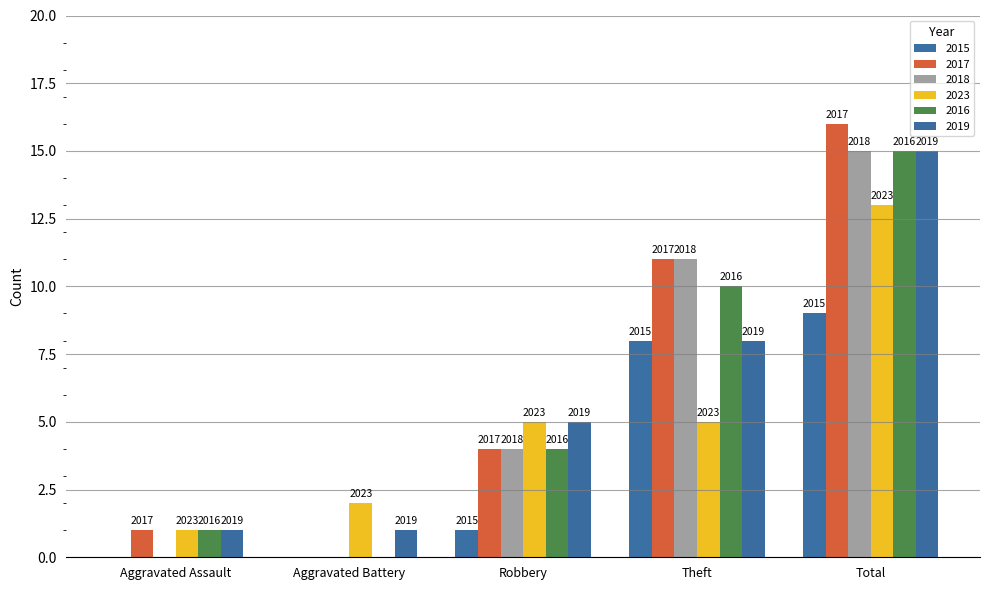

At which category is the sum across all series the highest?

Total